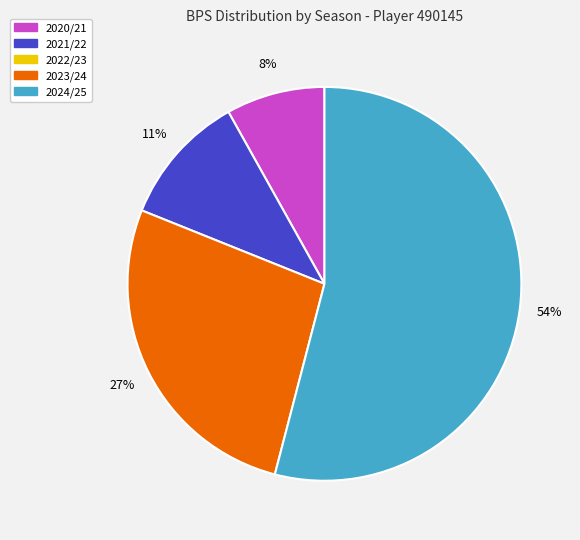

To the nearest percent, what is the average slice percentage?

25%